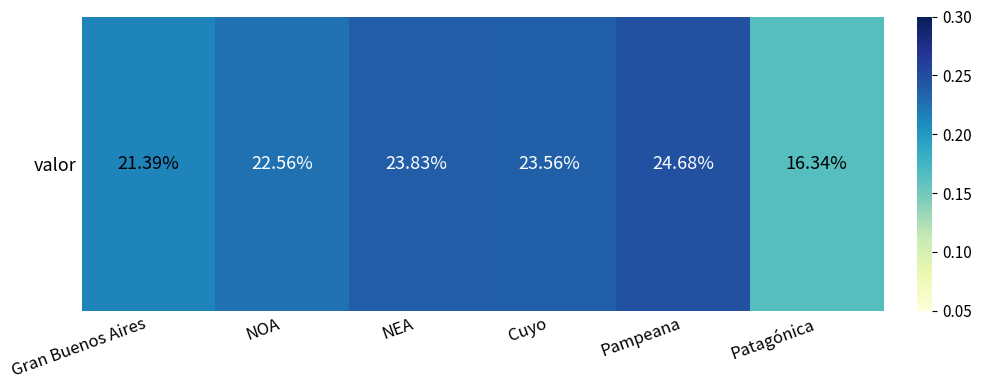

Reading left to right, transcribe all the data shown in this chart.

Gran Buenos Aires=0.2	NOA=0.2	NEA=0.2	Cuyo=0.2	Pampeana=0.2	Patagónica=0.2